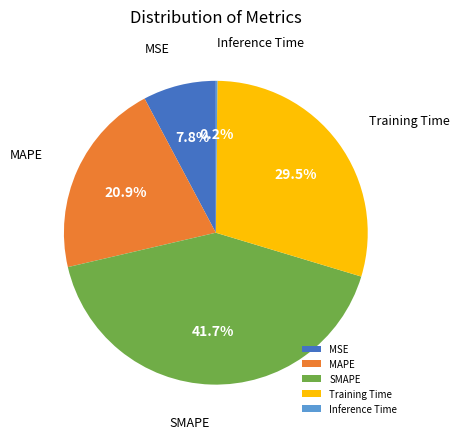

Which slice is the largest?

SMAPE